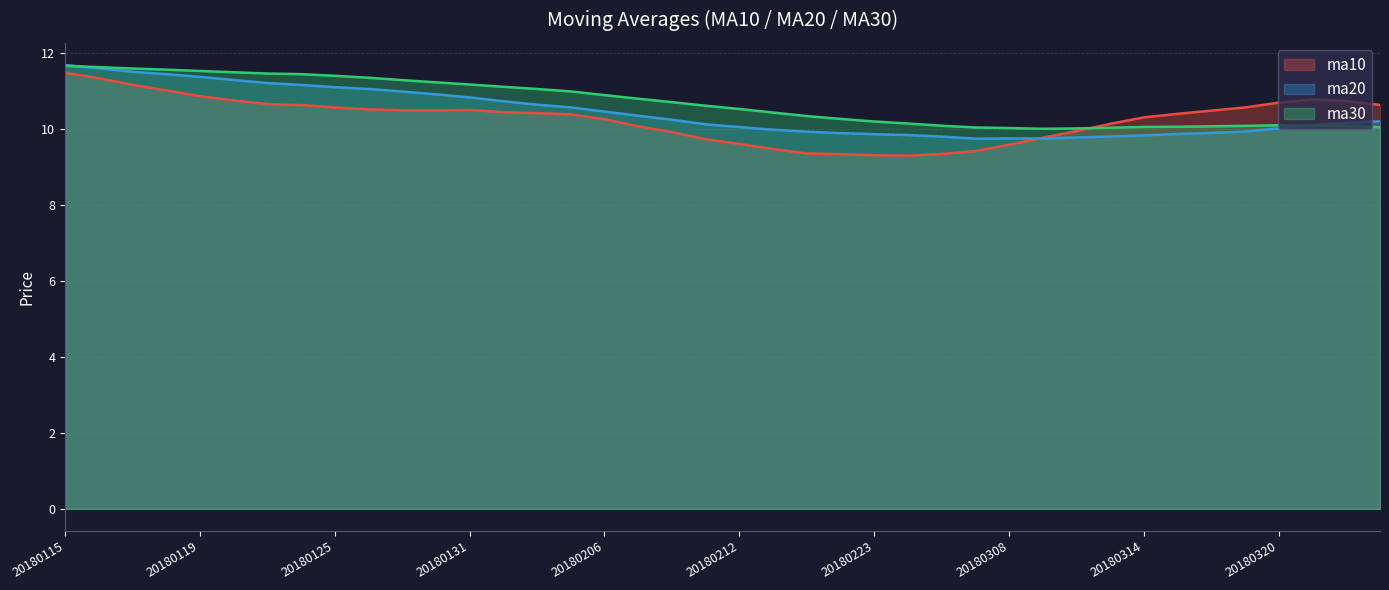

At how many categories does at least one series exceed 11?

15